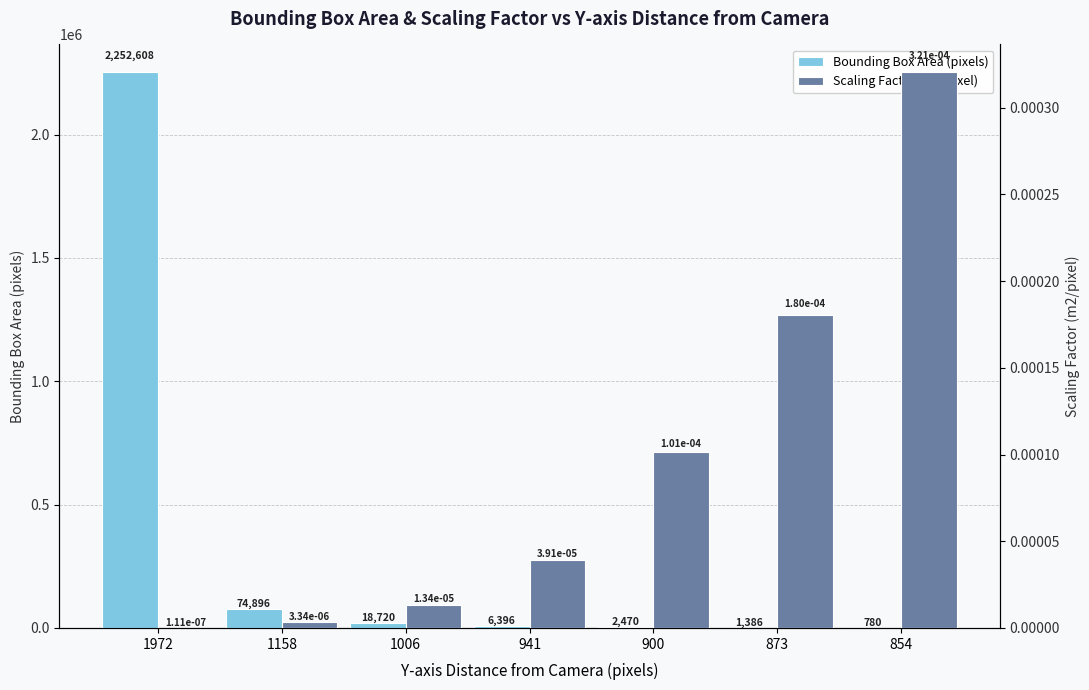

How many bars are there in each group?

2